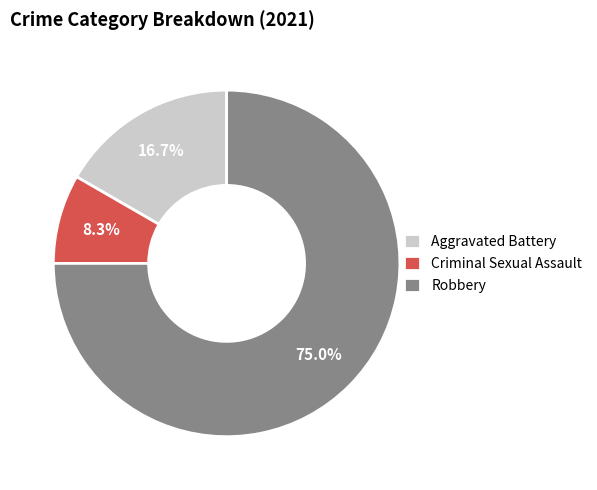

How many segments does this pie chart have?

3